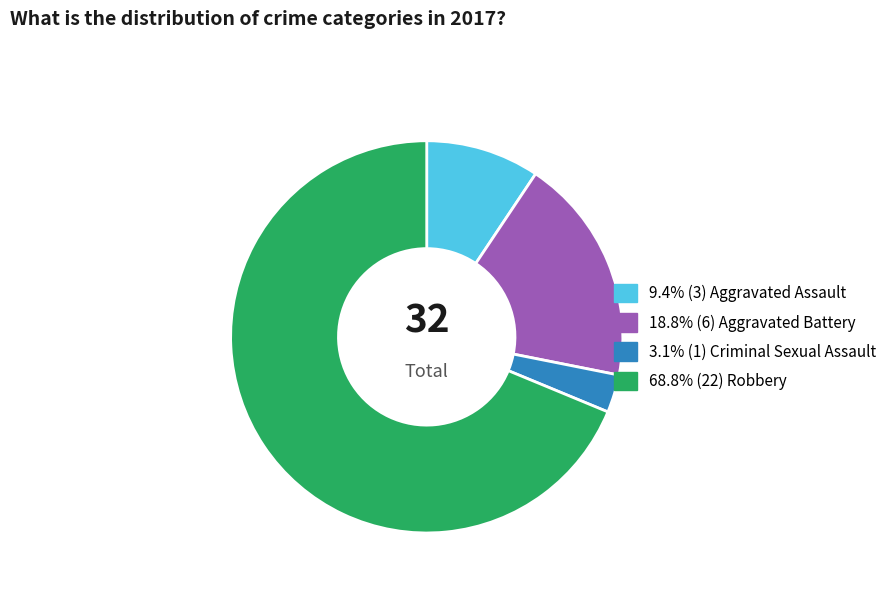

Is there a majority slice in this chart?

Yes